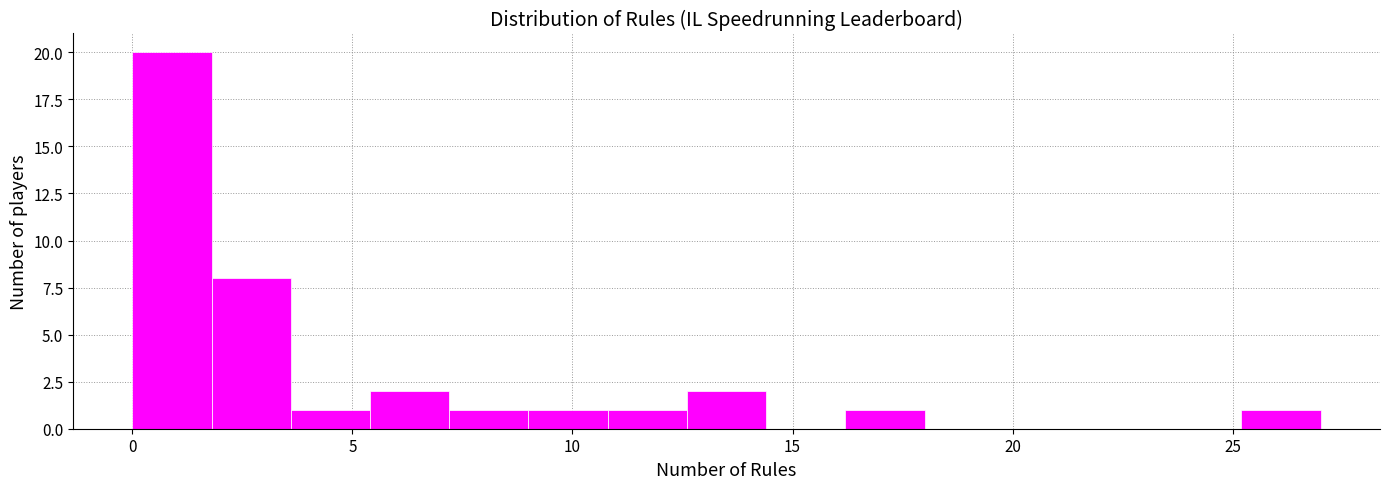

Around what value on the x-axis is the tallest bar? Give the approximate position of its centre, as read against the axis.

1.0